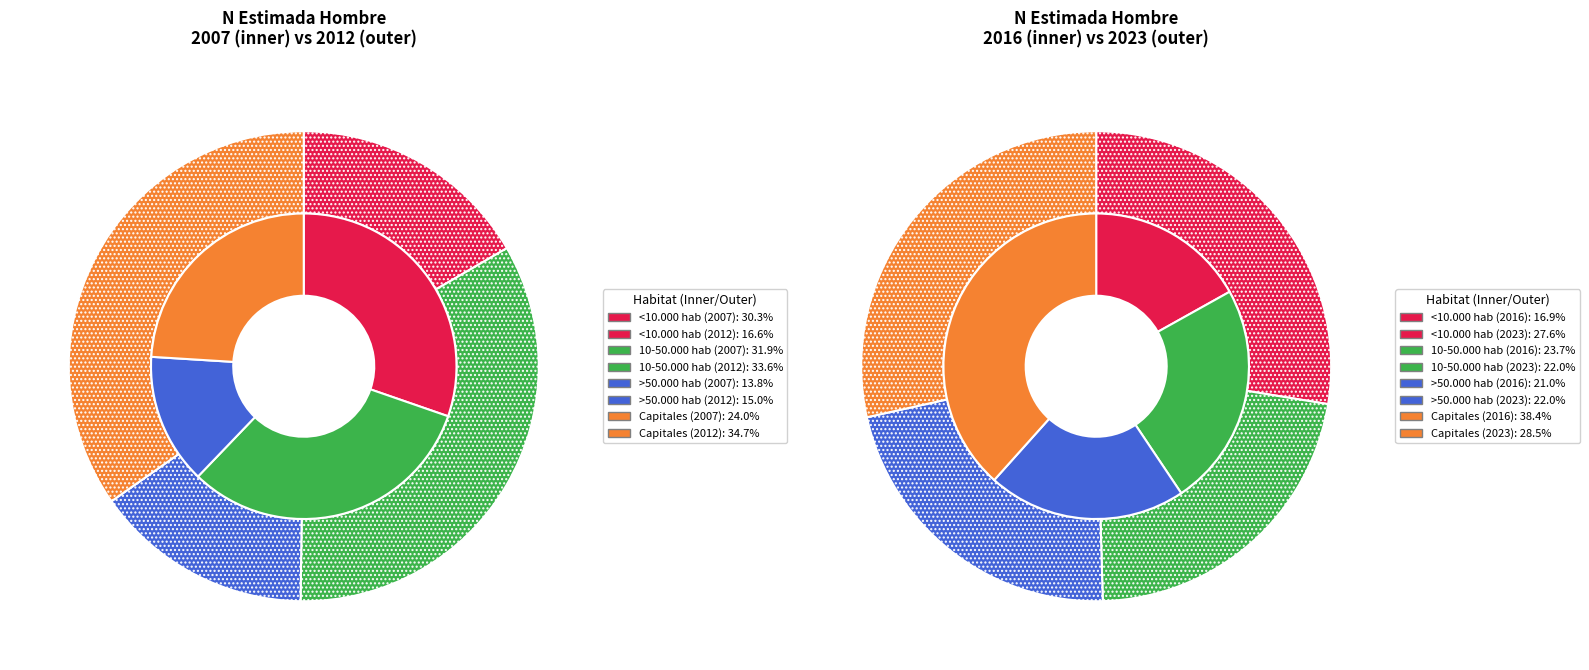

Is it true that Capitales is 38% of the pie?

True